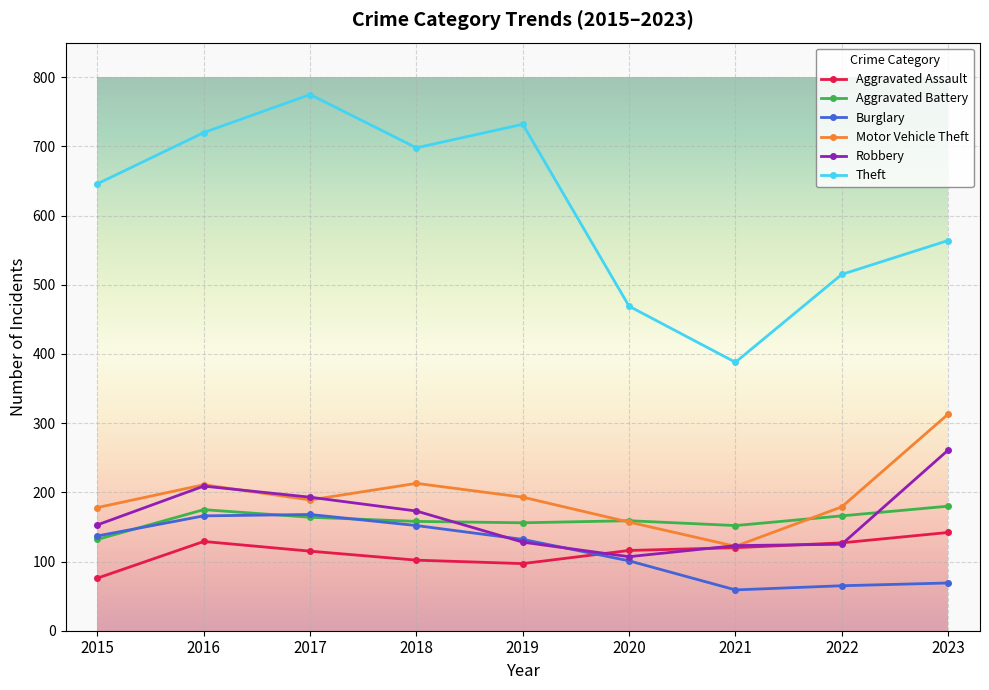

What is the total value across all series at 2019?

1438